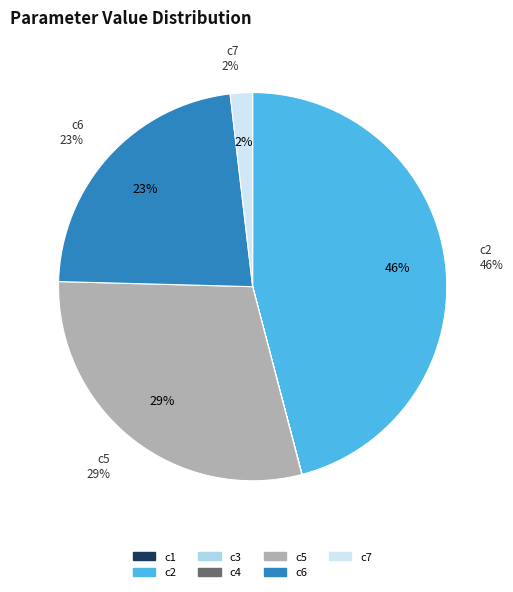

The c2 slice represents 33% of the pie. True or false?

False